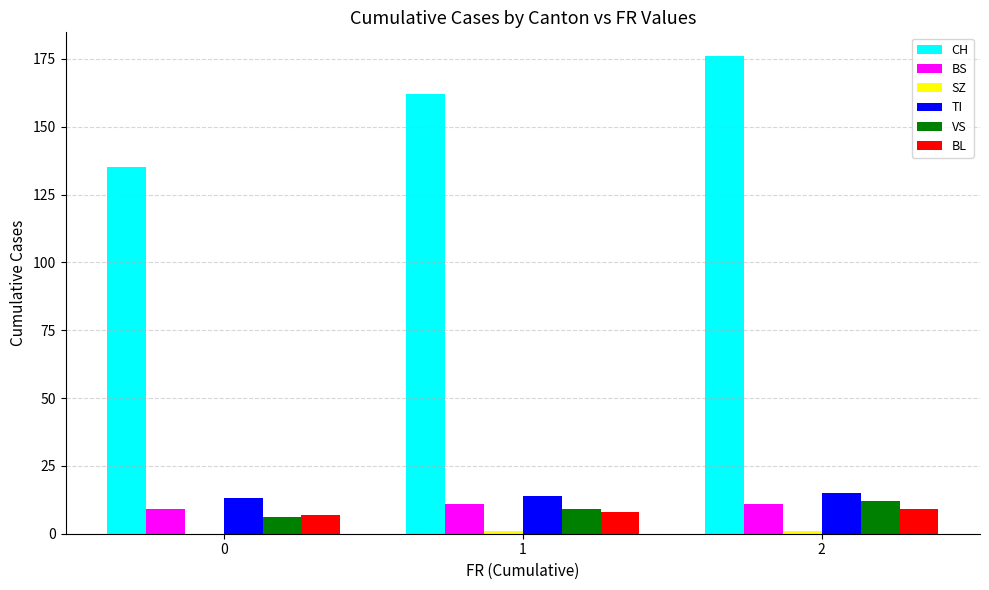

What is the greatest value displayed?

176